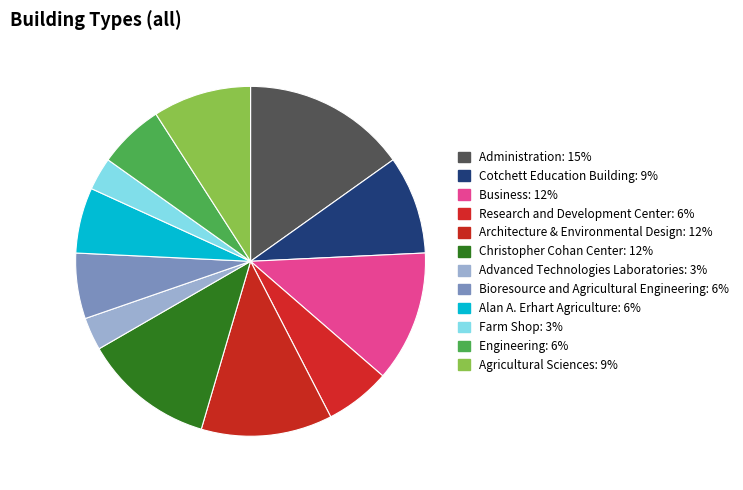

Does Advanced Technologies Laboratories account for over 50% of the chart?

No